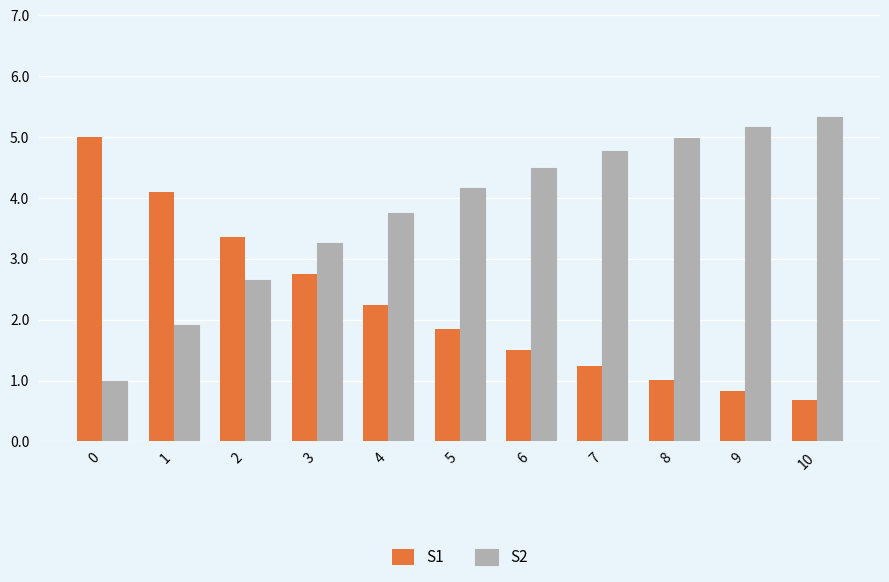

How many series are shown in this chart?

2